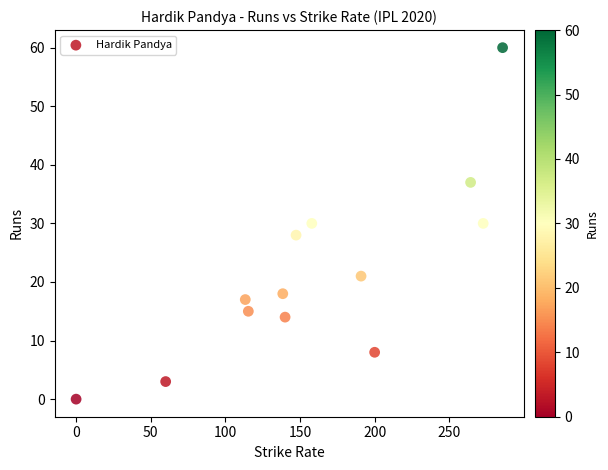

What is the range of Y values (max minus min)?

60